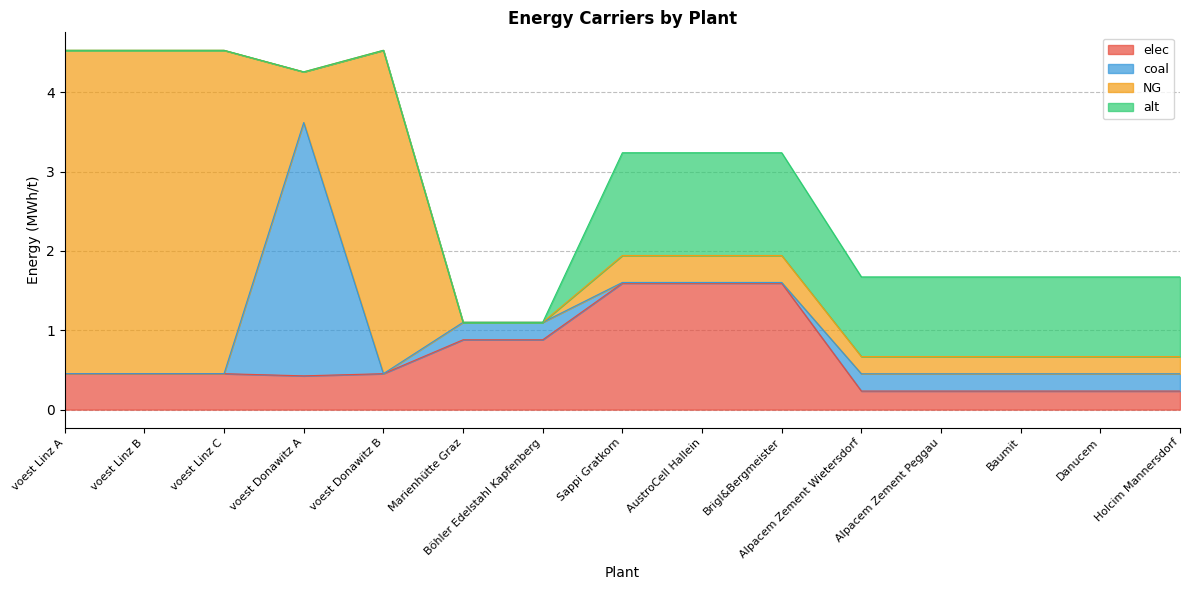

How many lines are shown in the chart?

4